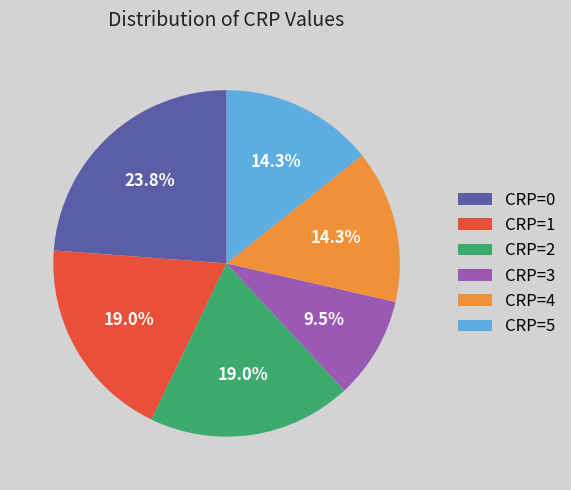

How many slices are in this pie chart?

6